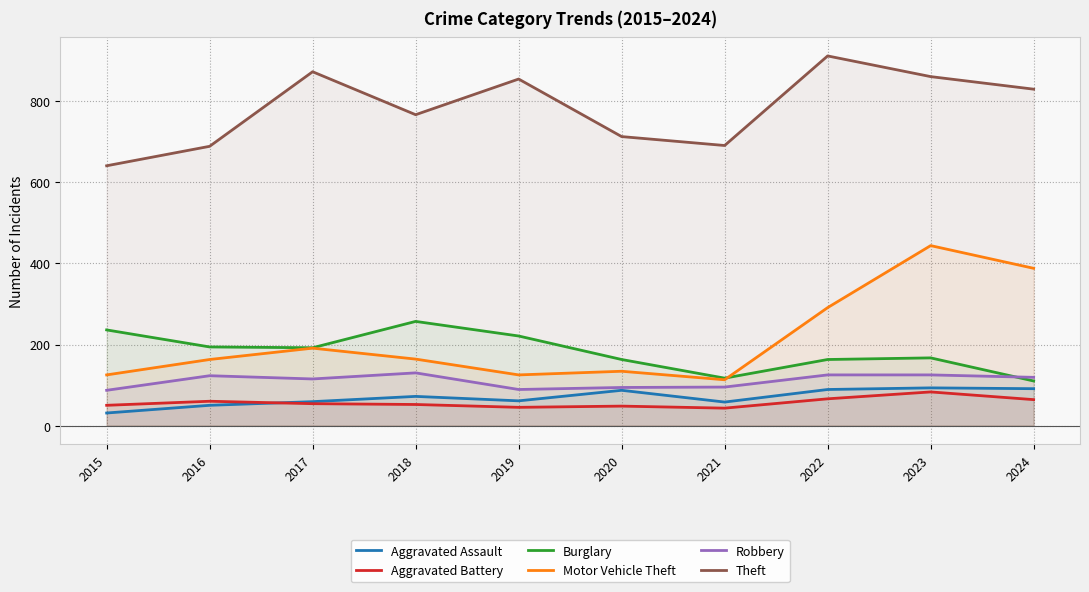

At 2023, list the series in order from smallest to largest.

Aggravated Battery, Aggravated Assault, Robbery, Burglary, Motor Vehicle Theft, Theft